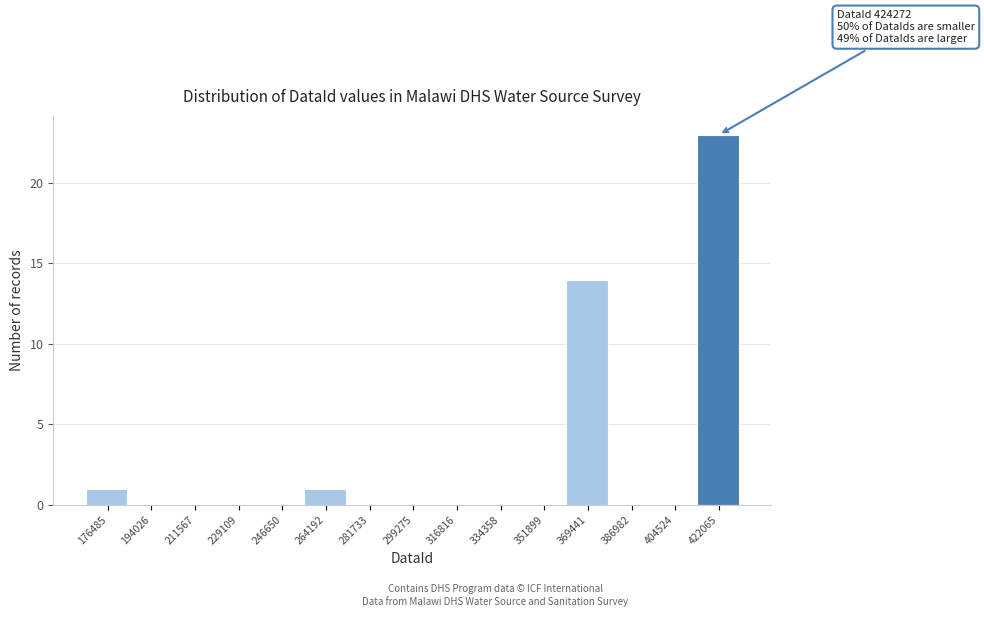

Reading left to right, transcribe all the data shown in this chart.

176485=1	194026=0	211567=0	229109=0	246650=0	264192=1	281733=0	299275=0	316816=0	334358=0	351899=0	369441=14	386982=0	404524=0	422065=23